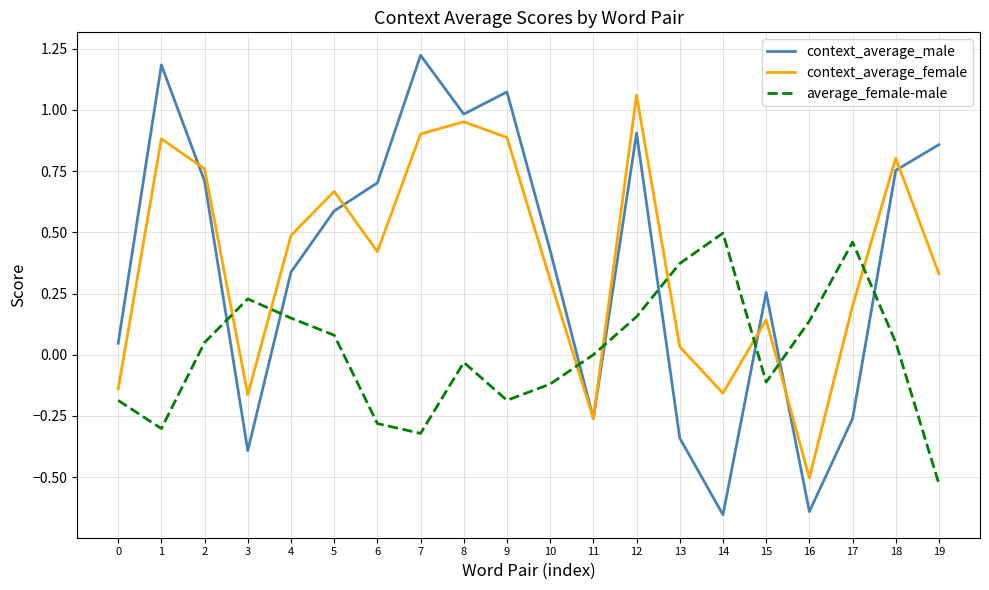

In context_average_male, how many points are lower than both neighbors (excluding endpoints)?

5